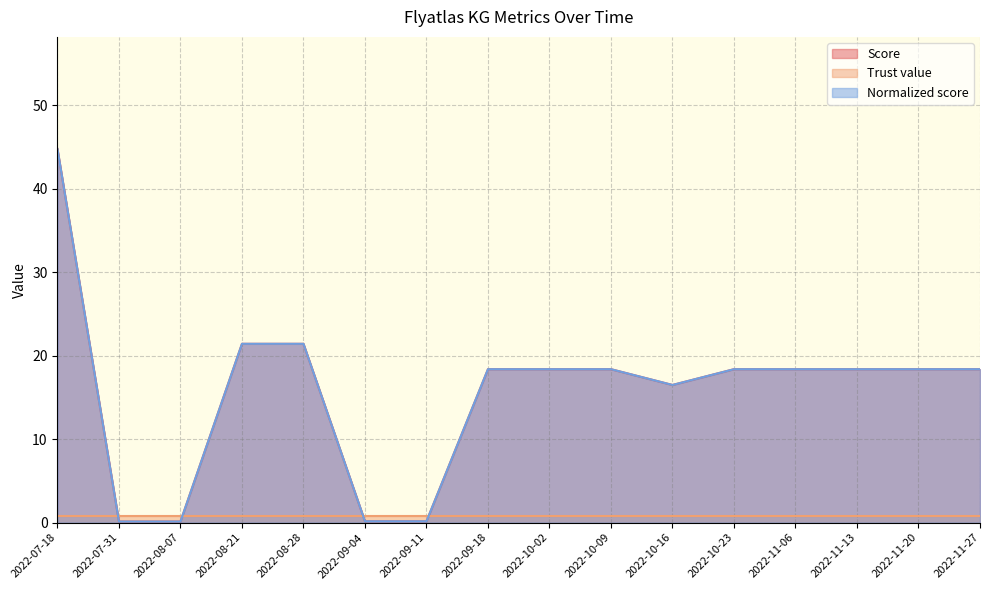

True or false: Score has more than 0 interior local peaks.

False